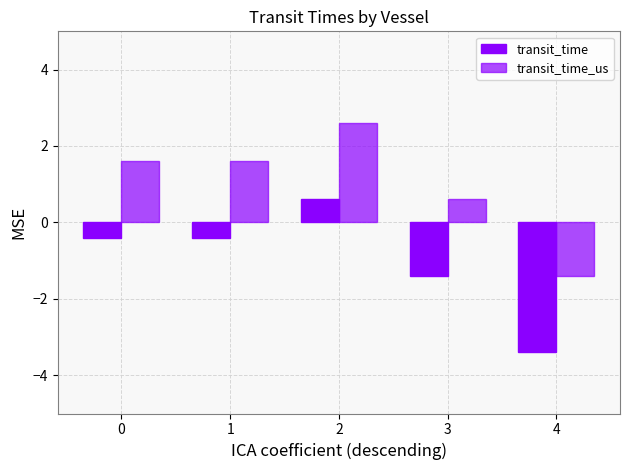

List the series in order of their overall mean, highest first.

transit_time_us, transit_time